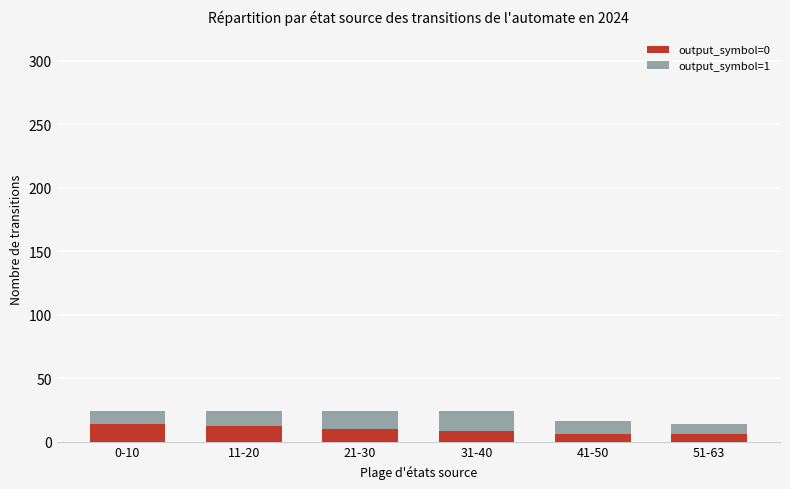

Are the bars horizontal?

No